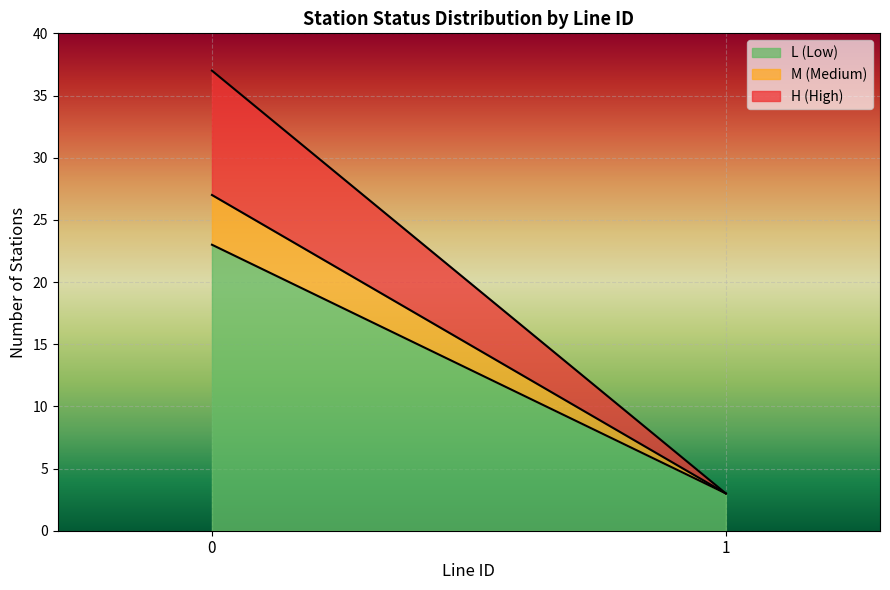

What is the minimum value for L (Low)?

3